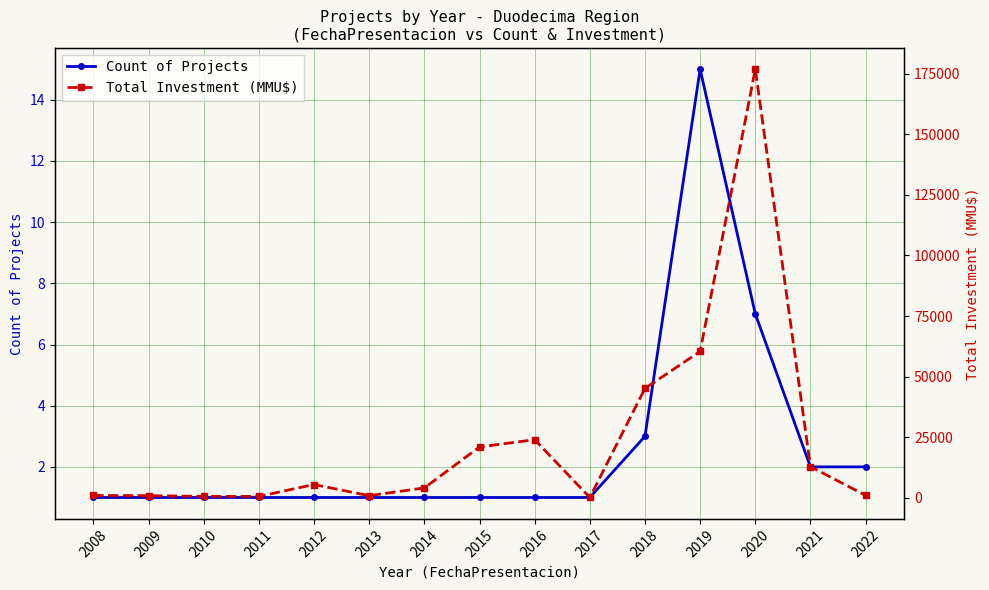

What is the maximum value for Total Investment (MMU$)?

176860